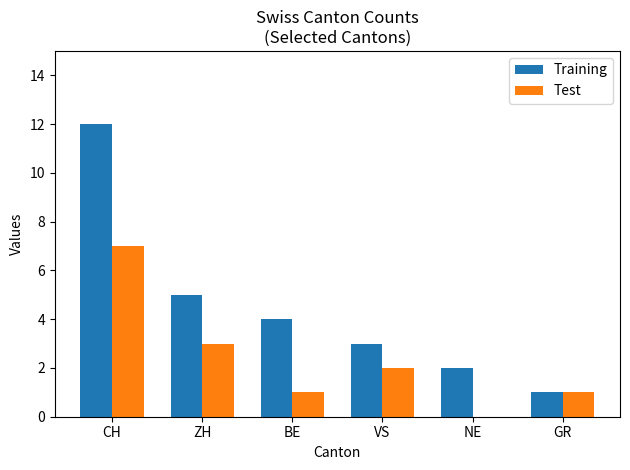

Which series has the widest spread of values?

Training